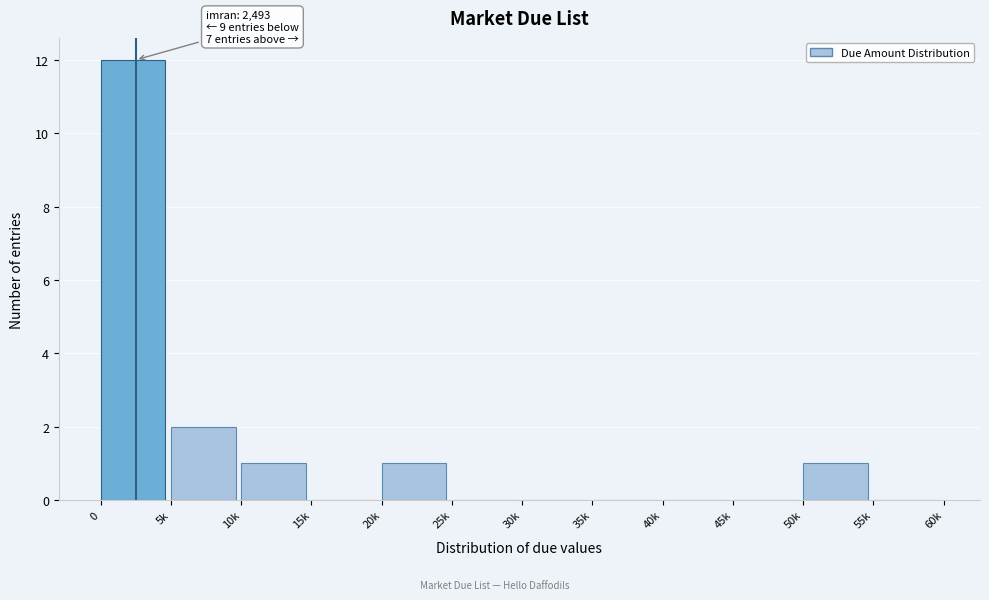

Reading right to left, transcribe all the data shown in this chart.

55k=0	50k=1	45k=0	40k=0	35k=0	30k=0	25k=0	20k=1	15k=0	10k=1	5k=2	0=12